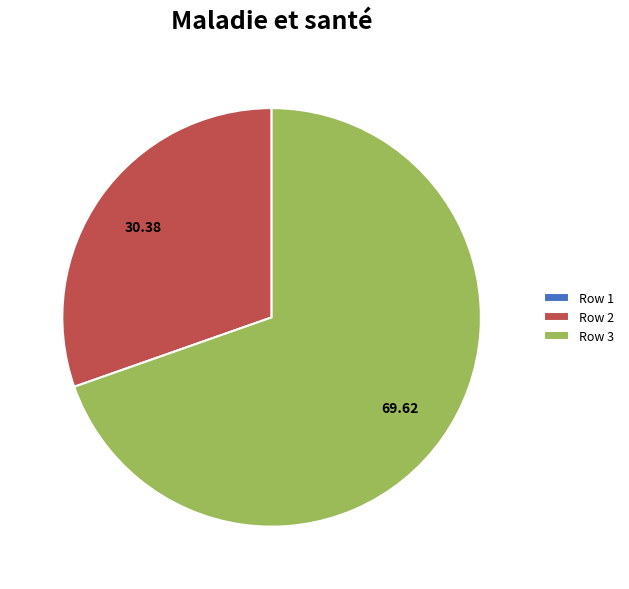

Is there any slice that represents more than half of the pie?

Yes